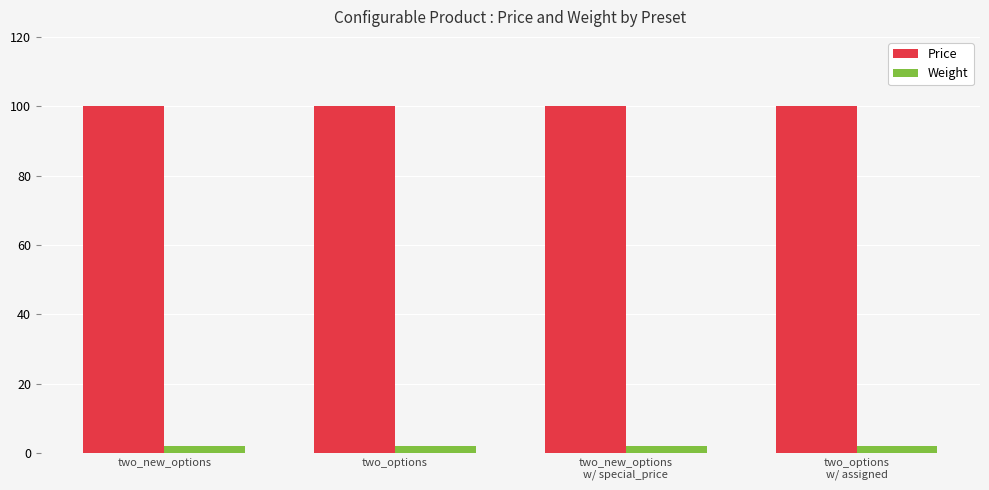

Which series has the largest total across all categories?

Price